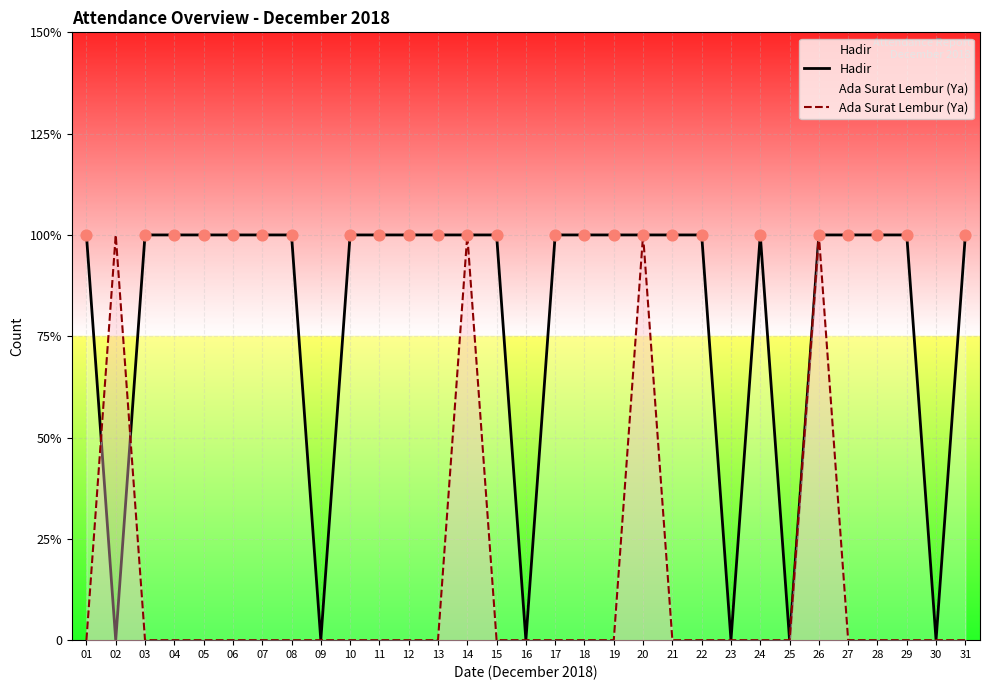

Is the value of Hadir at 07 greater than the value of Ada Surat Lembur (Ya) at 18?

Yes